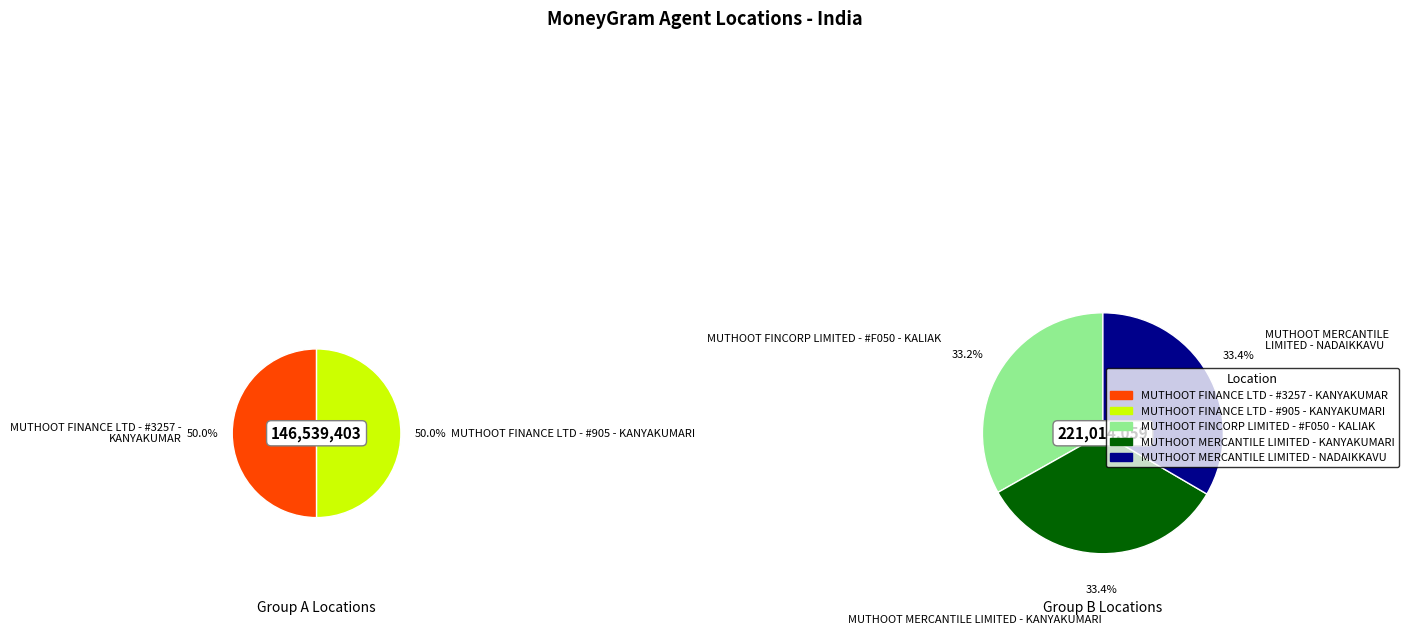

Rank the categories by value from highest to lowest.

MUTHOOT MERCANTILE LIMITED - NADAIKKAVU, MUTHOOT MERCANTILE LIMITED - KANYAKUMARI, MUTHOOT FINCORP LIMITED - #F050 - KALIAK, MUTHOOT FINANCE LTD - #3257 - KANYAKUMAR, MUTHOOT FINANCE LTD - #905 - KANYAKUMARI